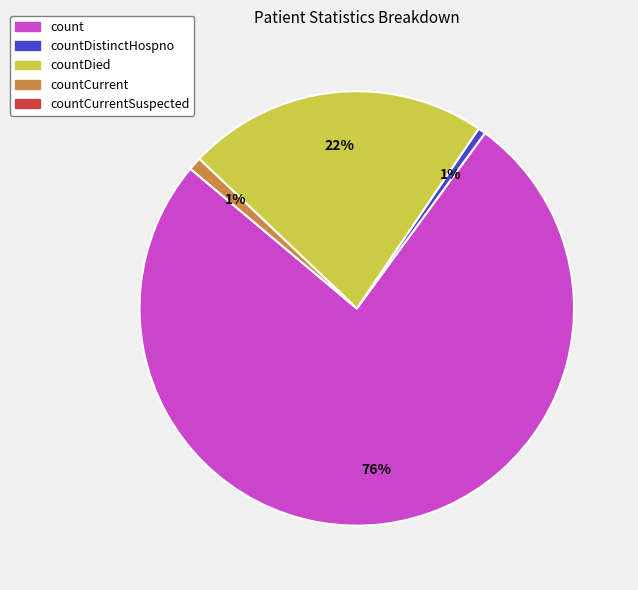

To the nearest percent, what is the average slice percentage?

25%